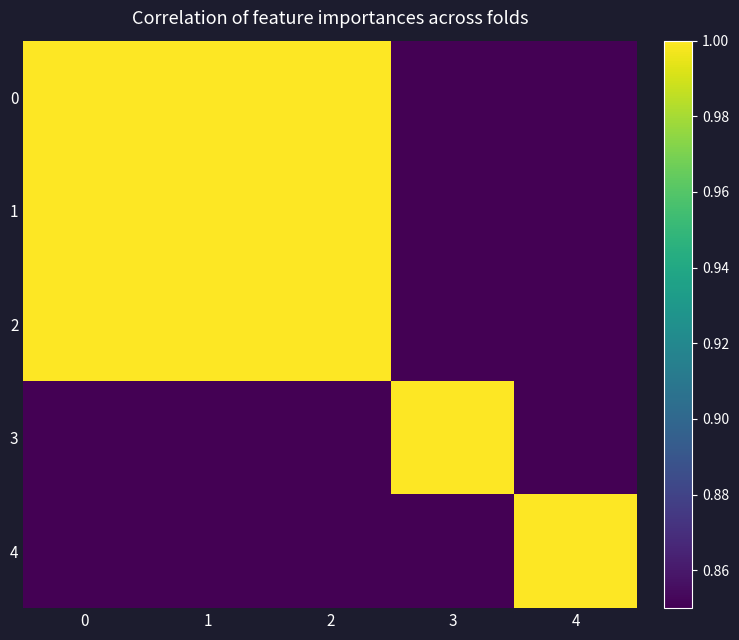

What is the spread (max minus min) of values at 2?

0.1